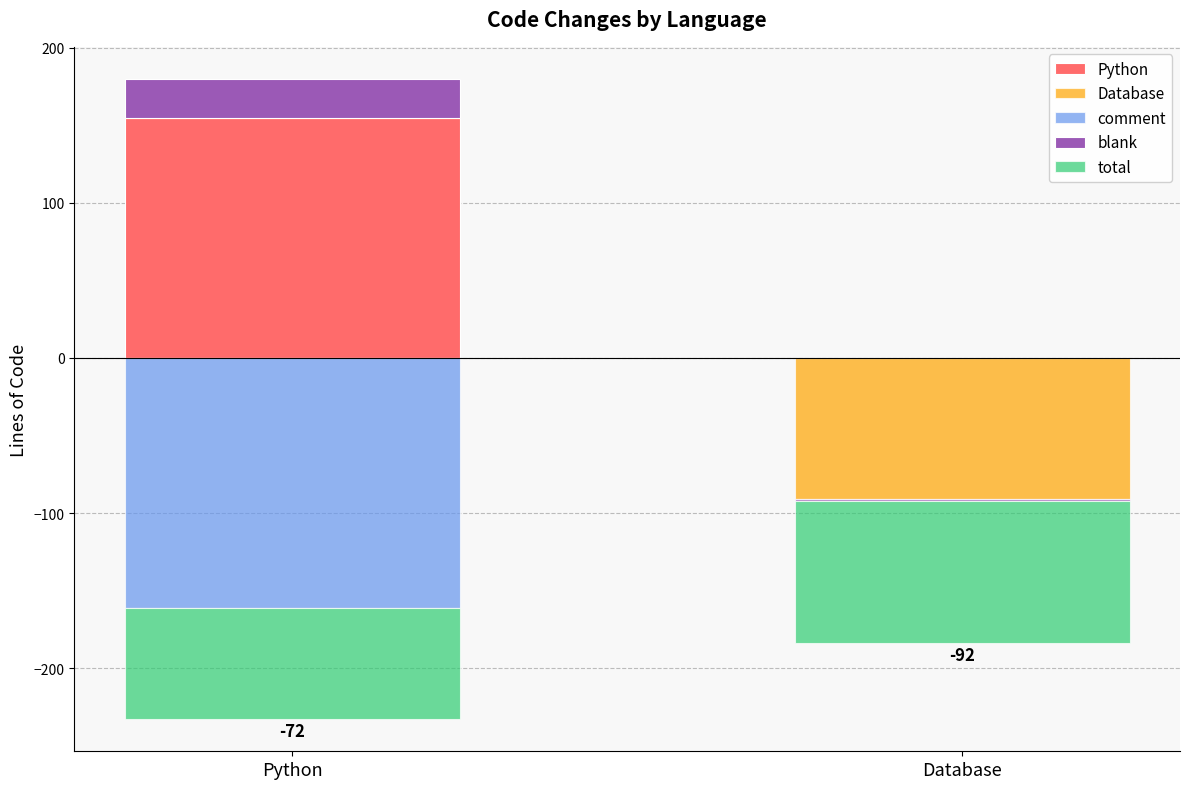

What is the difference between the comment (neg) values at Python and Database?

161